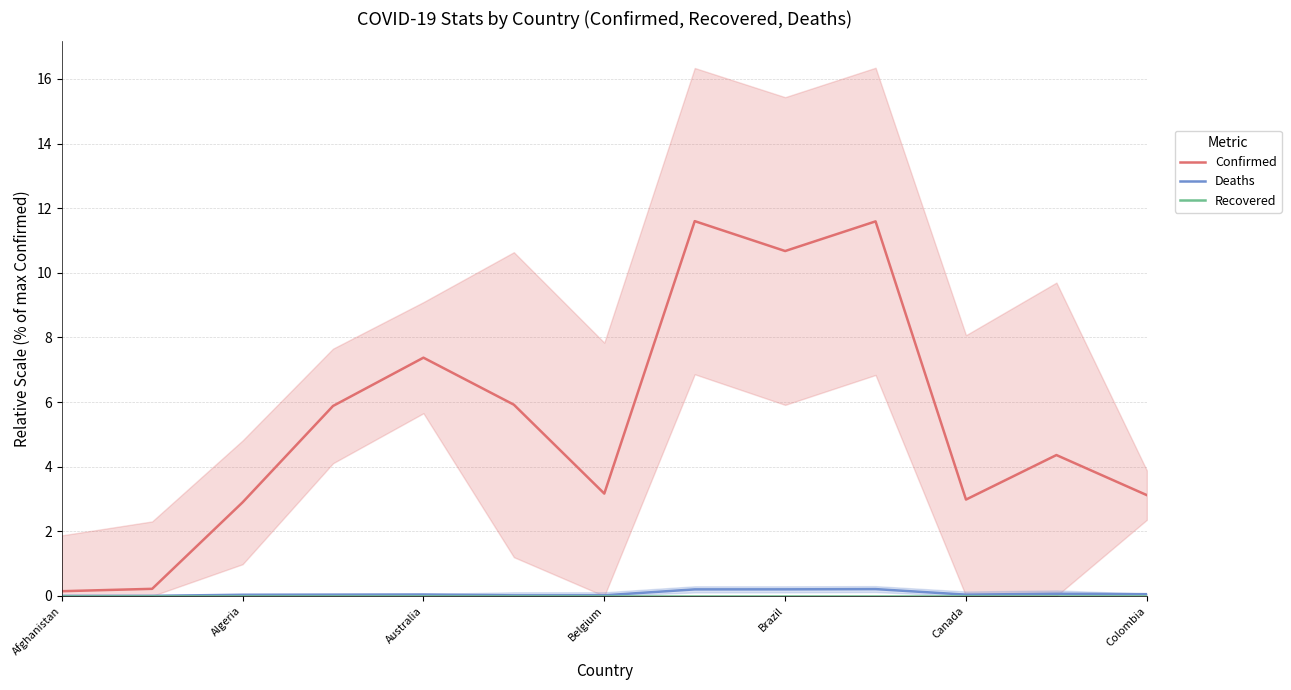

What is the sum of all Deaths values?

1.0